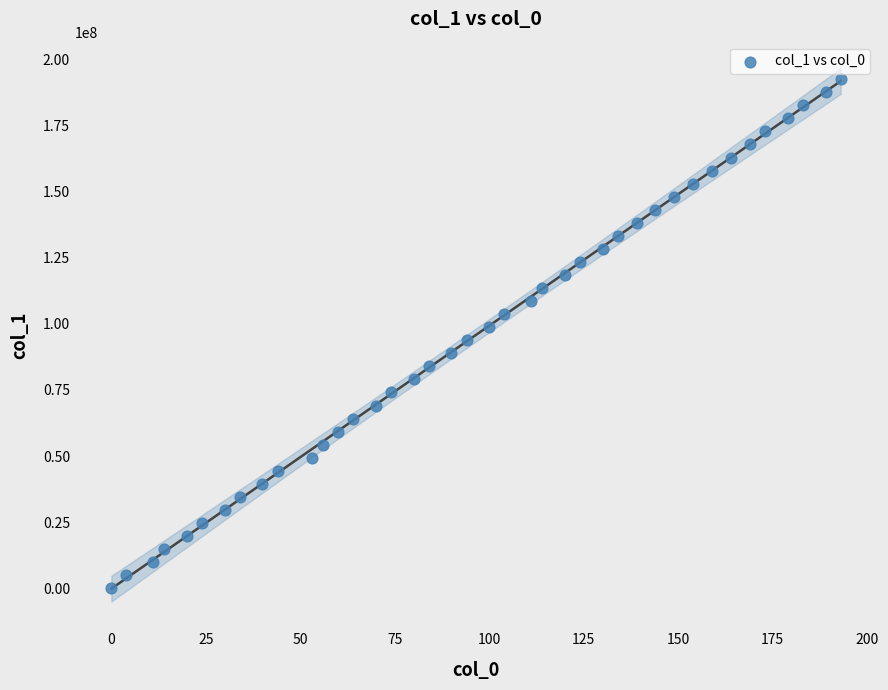

What is the range of X values (max minus min)?

193